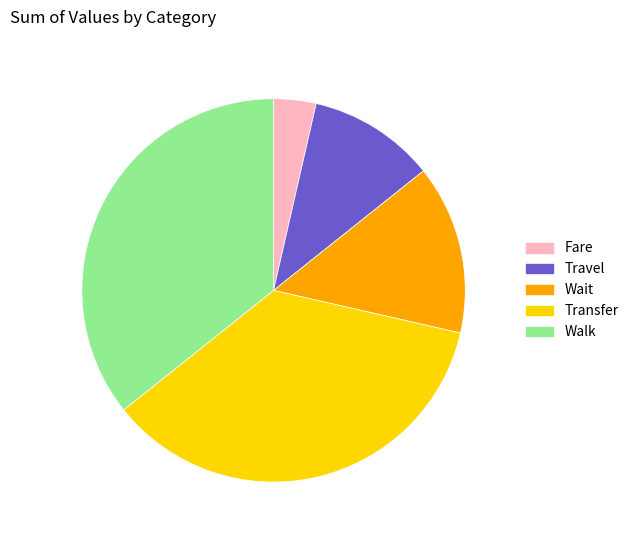

Do Fare and Travel together represent more than half of the pie?

No